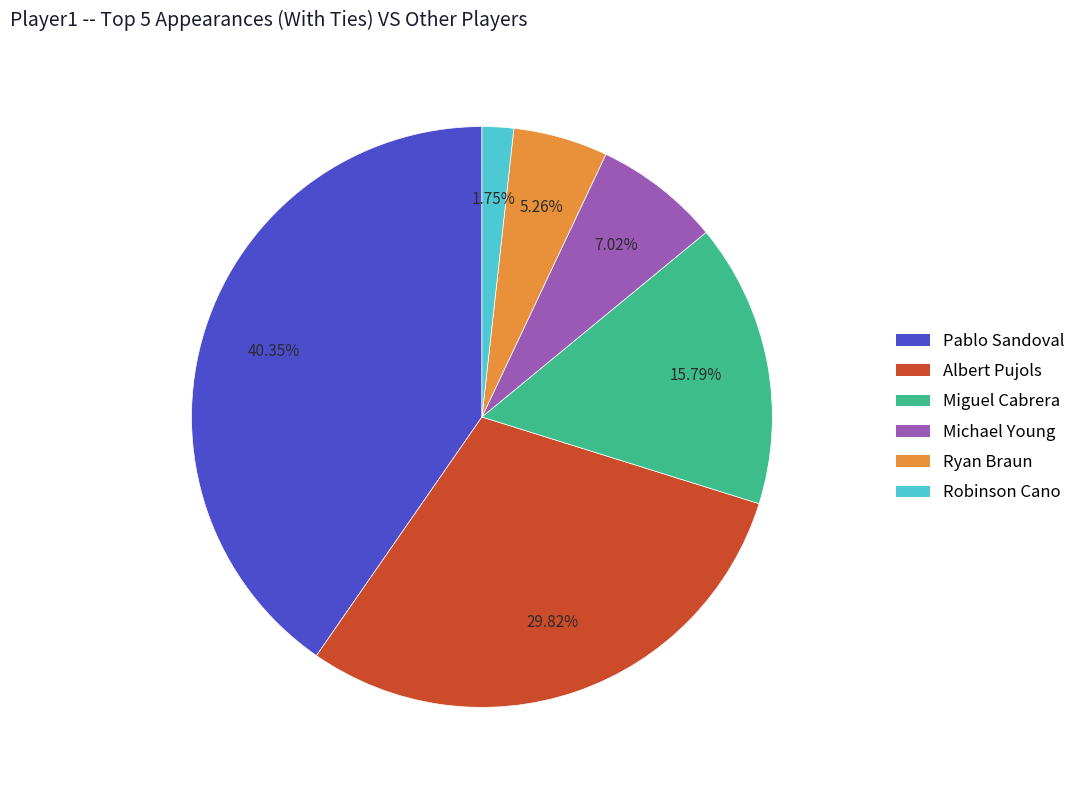

Between Michael Young and Pablo Sandoval, which is larger?

Pablo Sandoval